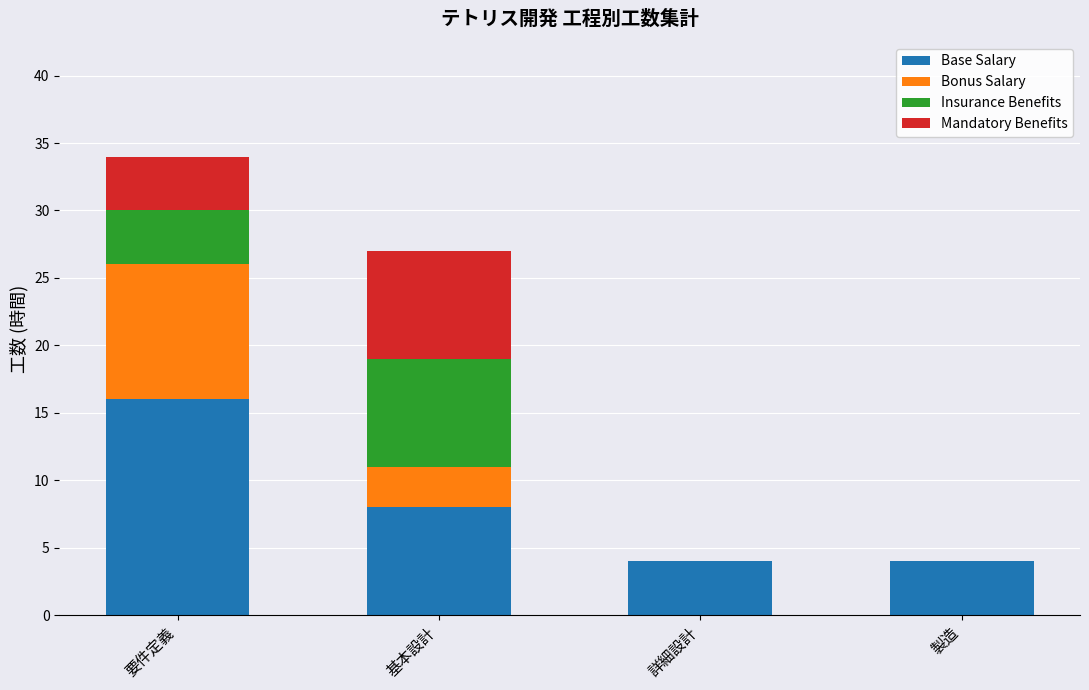

At which category is the sum across all series the highest?

要件定義